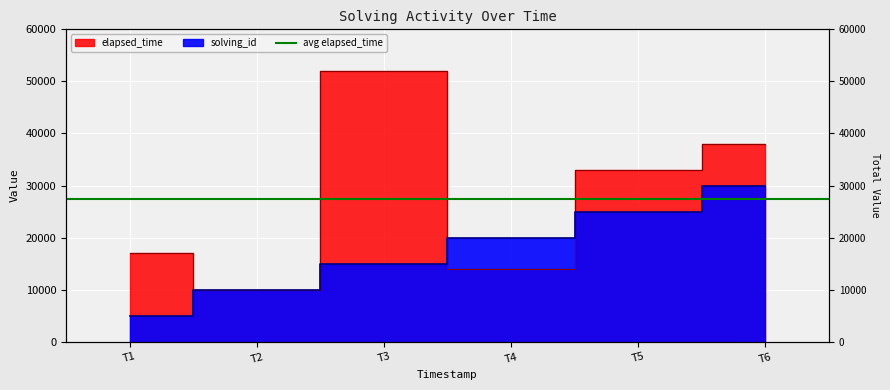

Reading left to right, transcribe all the data shown in this chart.

solving_id: 5000	10000	15000	20000	25000	30000
elapsed_time: 17000	10000	52000	14000	33000	38000